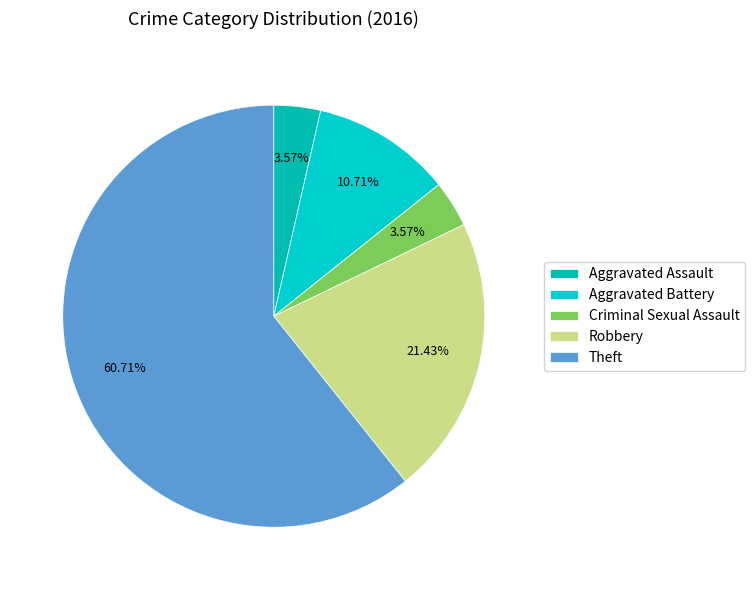

Which slice represents more than half of the pie?

Theft